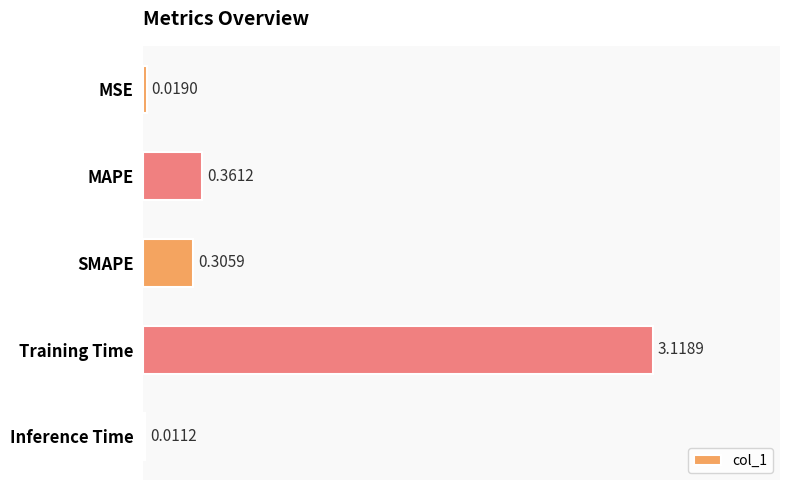

At which category does the chart reach its peak across all series?

Training Time